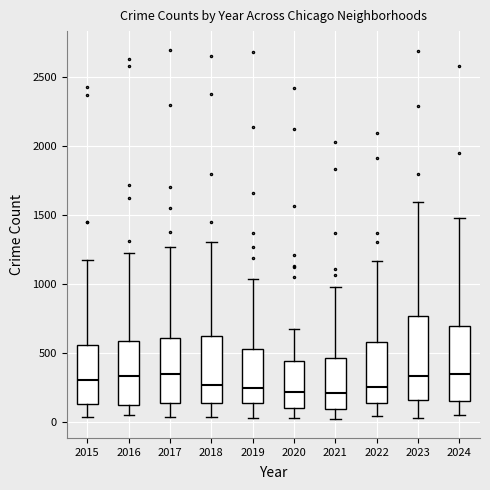

Where does the upper whisker of the box at x = 2020 end on the y-axis? The values are not printed on the chart, so give them approximately, as read against the axis.

700